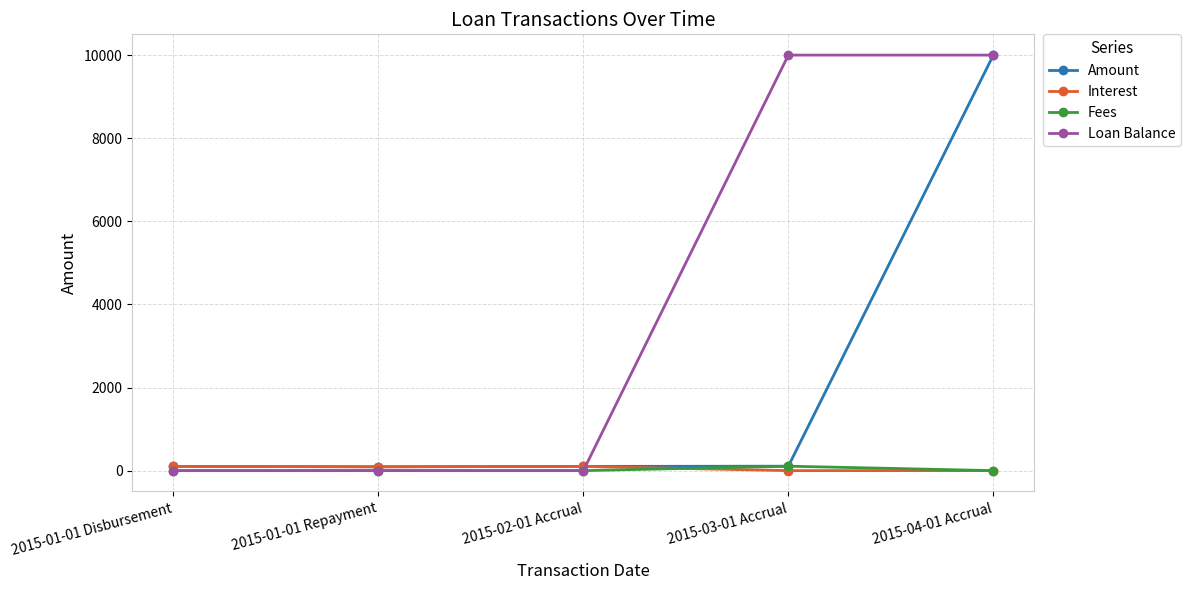

Which series has the largest total across all categories?

Loan Balance